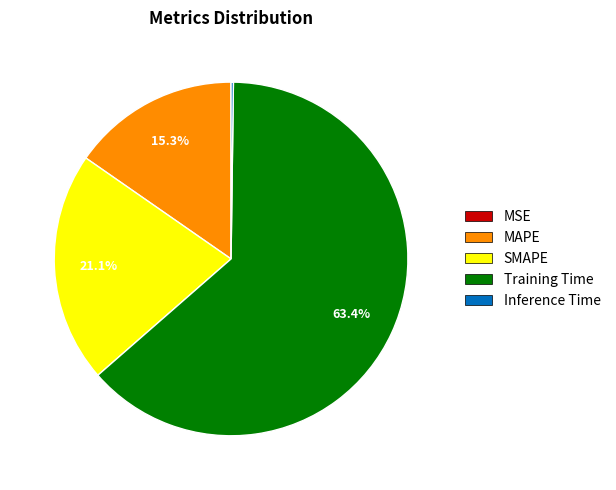

Which category accounts for the majority?

Training Time